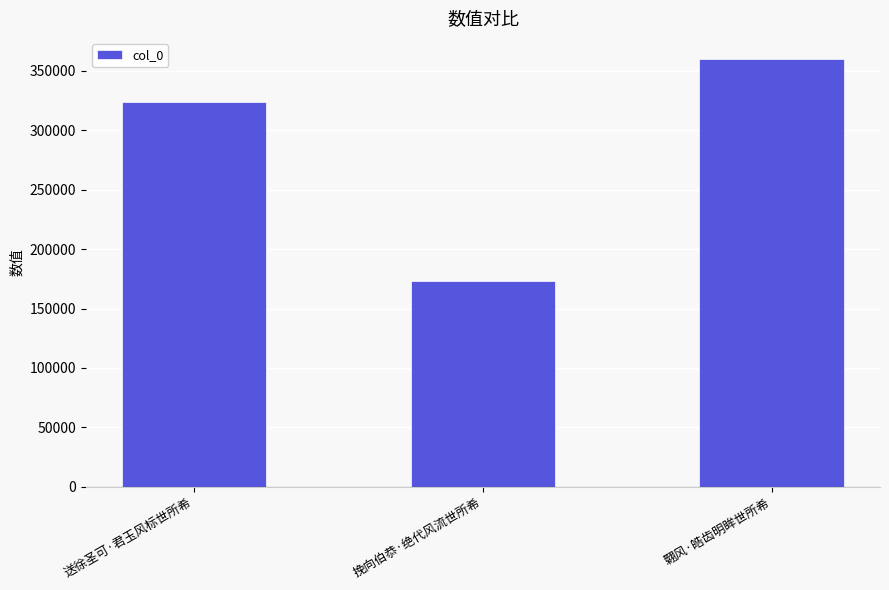

What is the ratio of the value at 送徐圣可·君玉风标世所希 to the value at 翾风·皓齿明眸世所希?

0.9